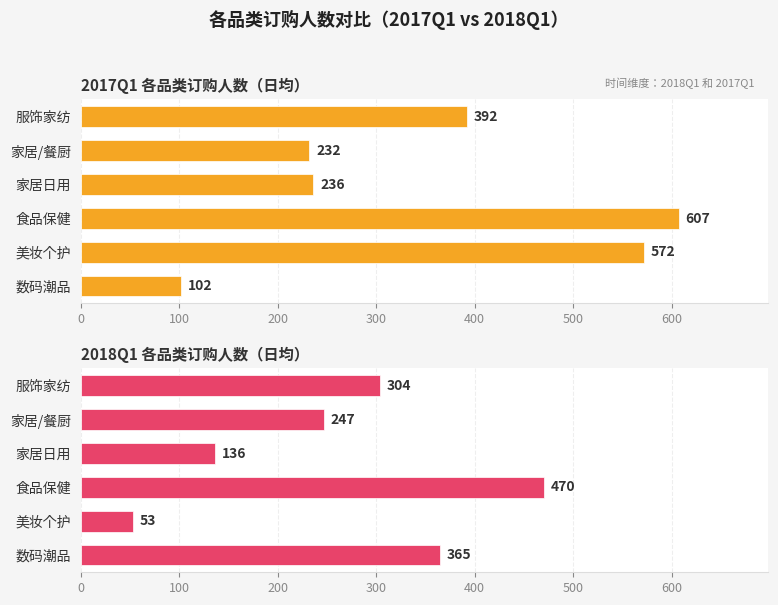

How many bars are there in each group?

2